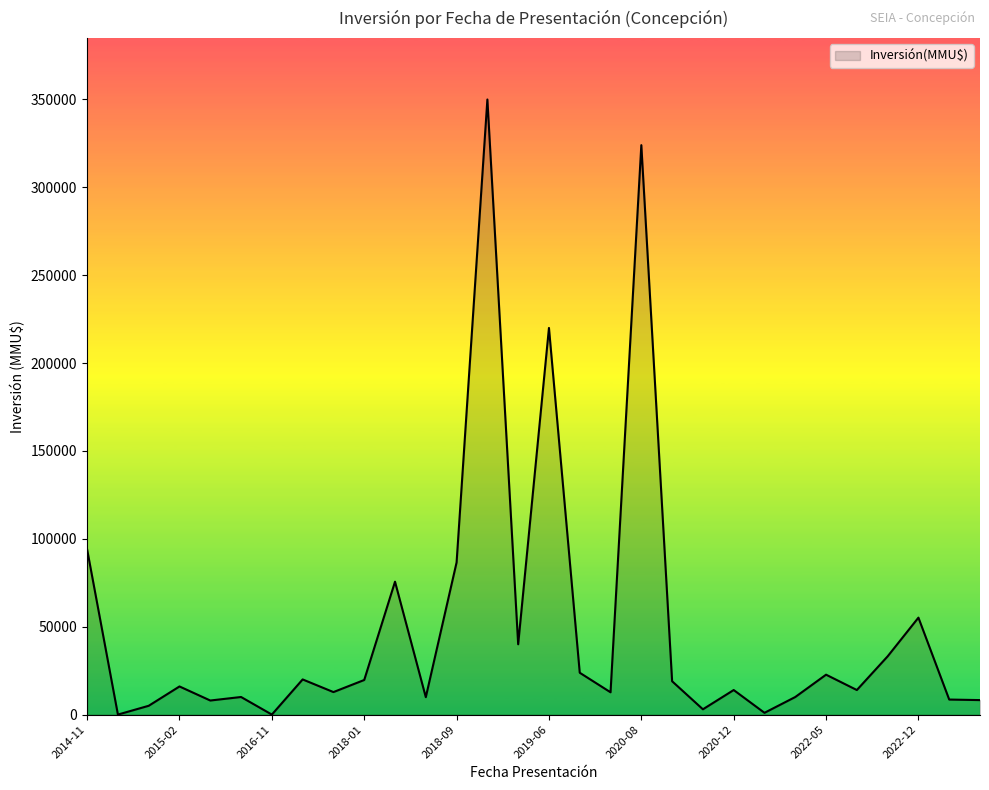

What is the greatest value displayed?

350000